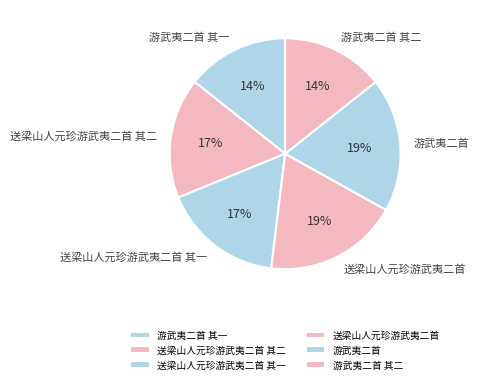

Combined, do 送梁山人元珍游武夷二首 其一 and 送梁山人元珍游武夷二首 account for over 50%?

No